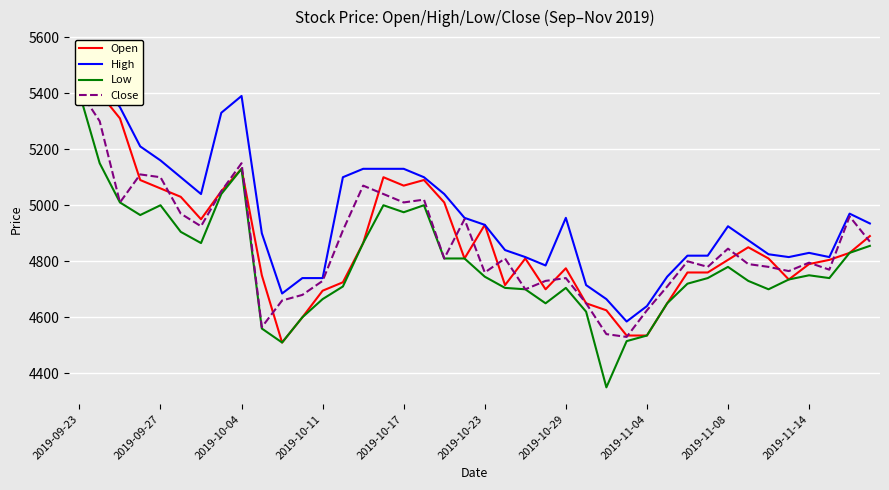

What is the total value across all series at 29?

18755